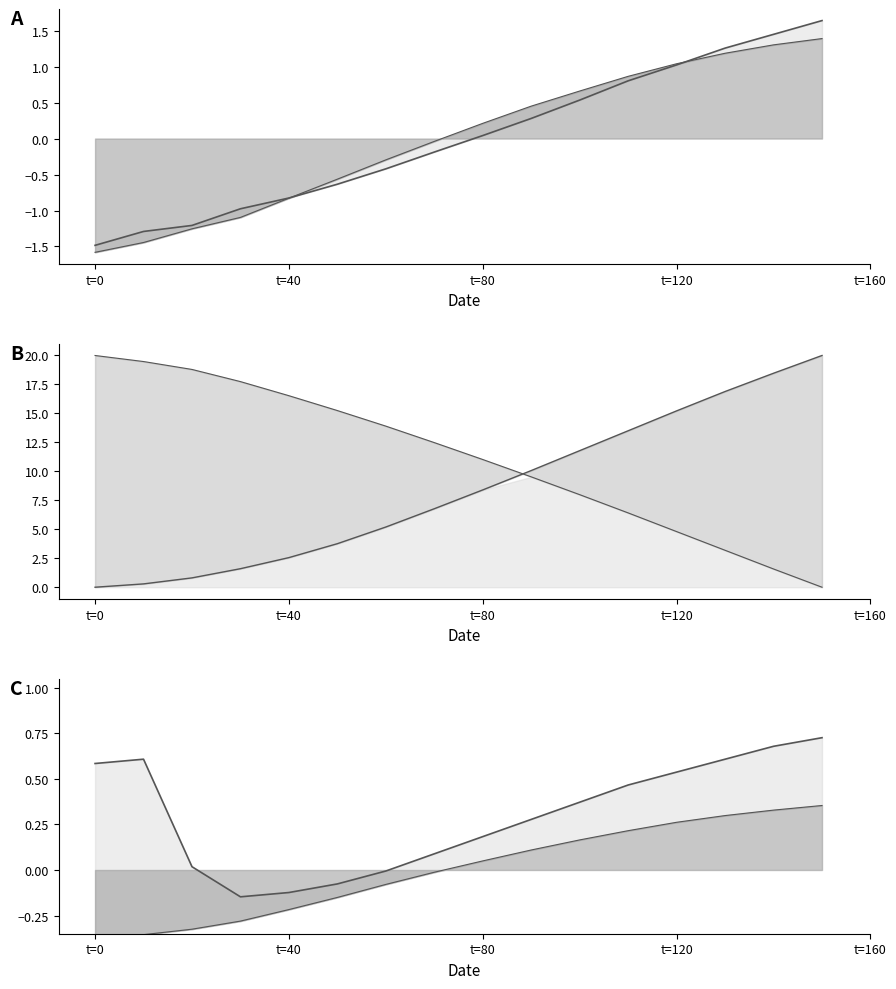

At which category does the chart reach its peak across all series?

150